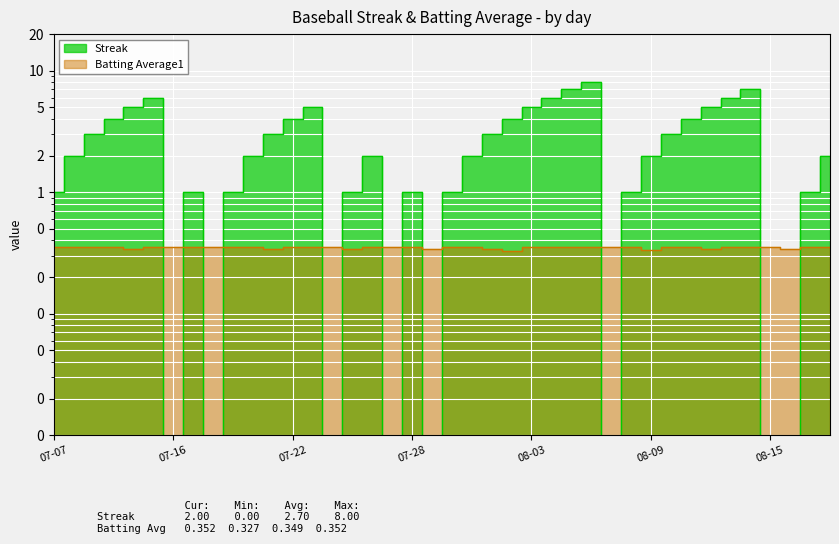

List the series in order of their peak value, lowest first.

Batting Average1, Streak